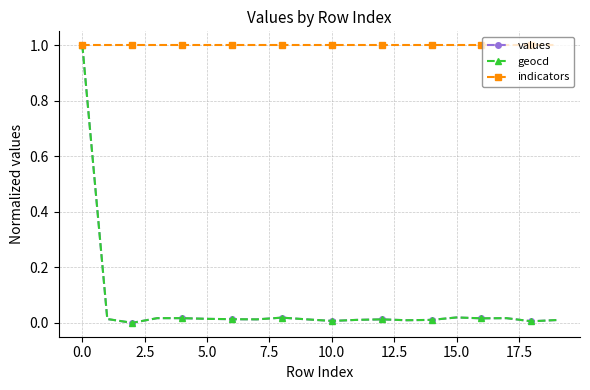

What is the maximum value for geocd?

1.0